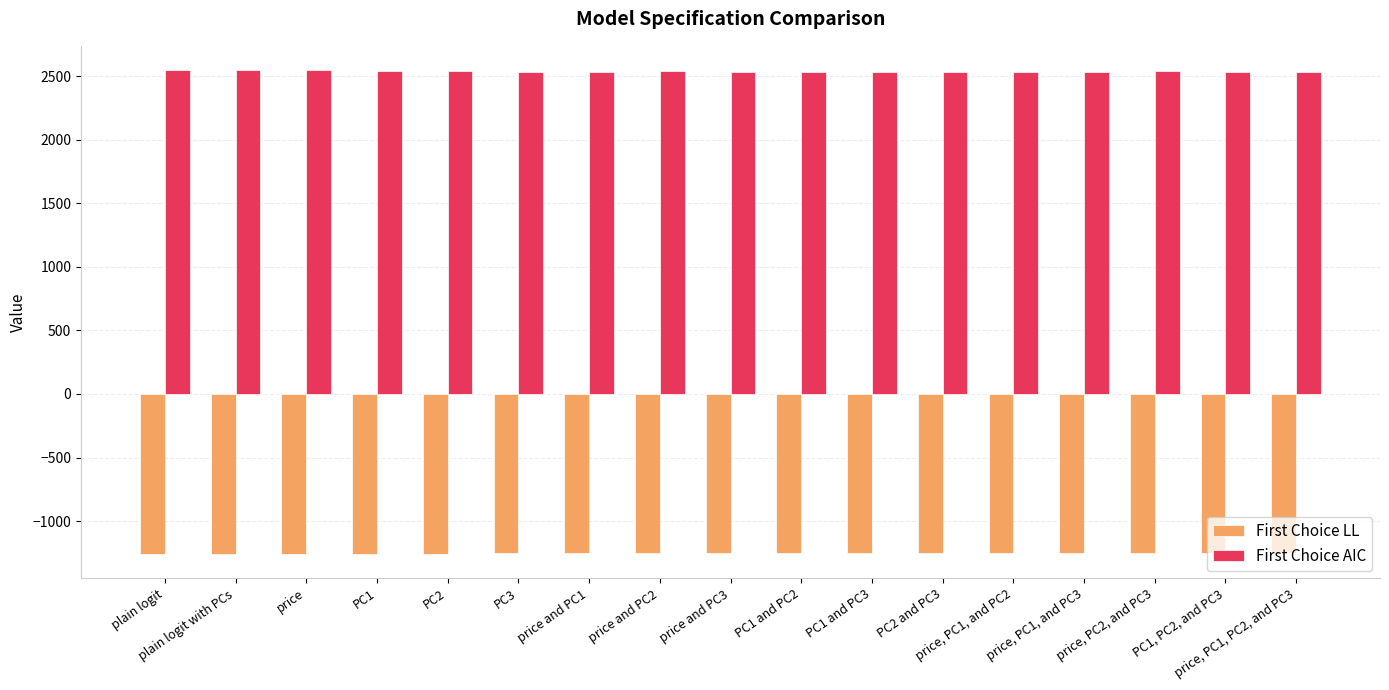

What is the average value of the First Choice LL series?

-1253.4